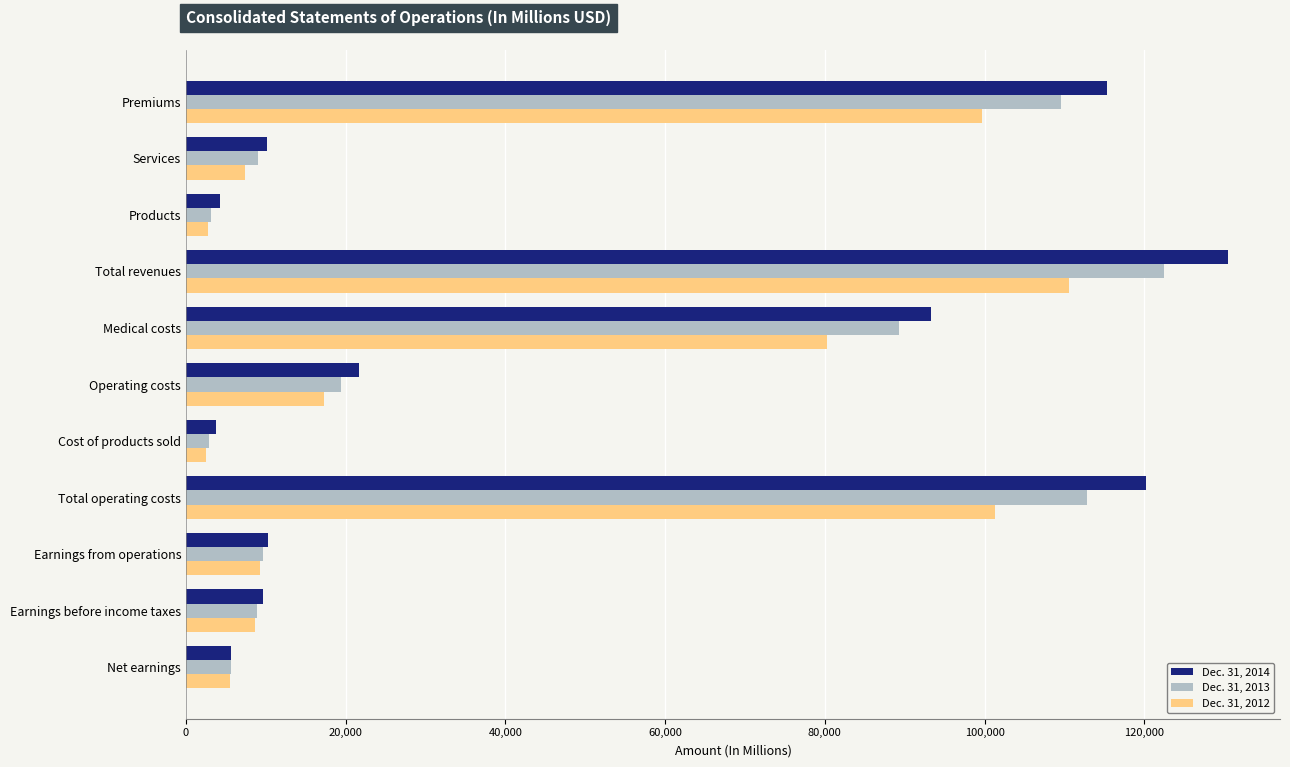

How many categories are shown in the chart?

11